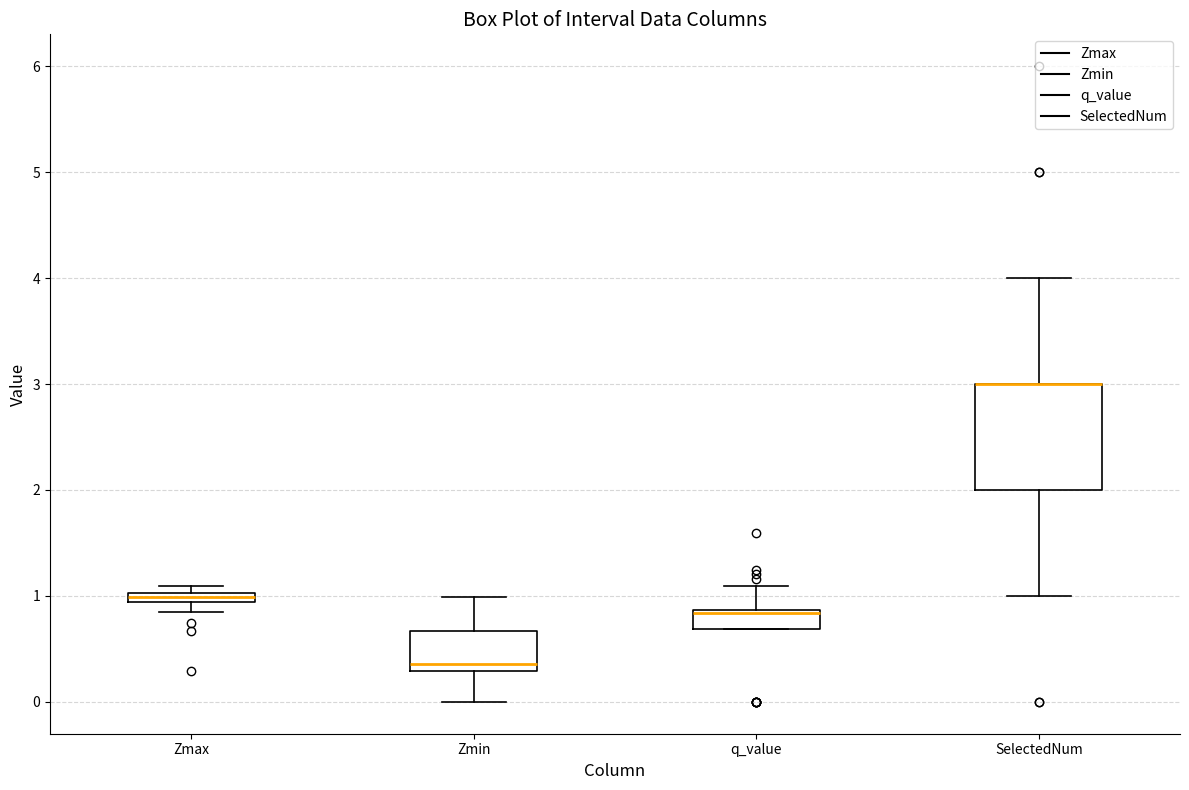

Where does the median line of the box for q_value sit on the y-axis? The values are not printed on the chart, so give them approximately, as read against the axis.

0.8